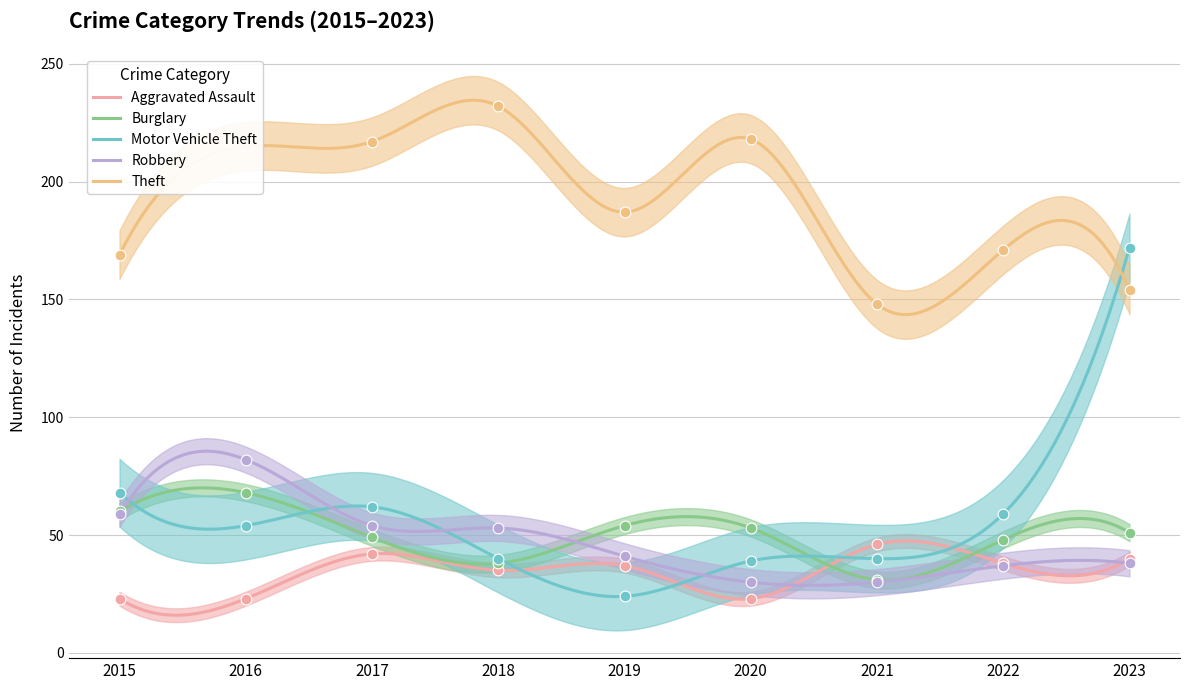

What is the total value across all series at 2021?

295